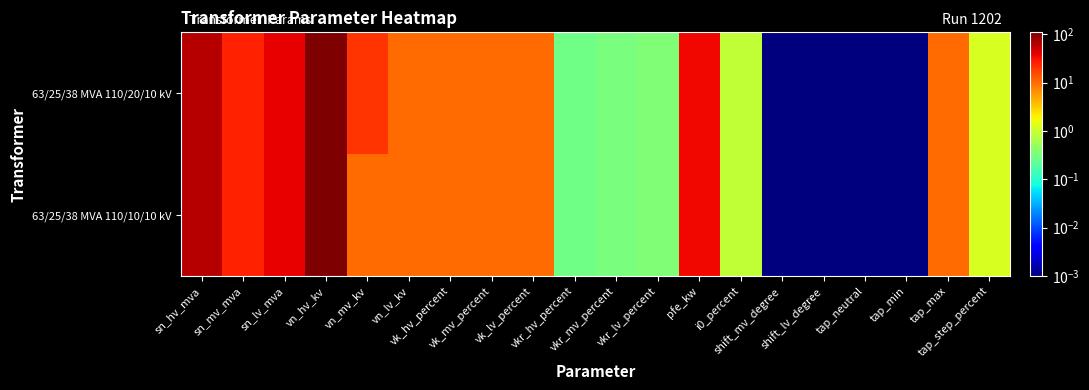

List the series in order of their overall mean, highest first.

63/25/38 MVA 110/20/10 kV, 63/25/38 MVA 110/10/10 kV